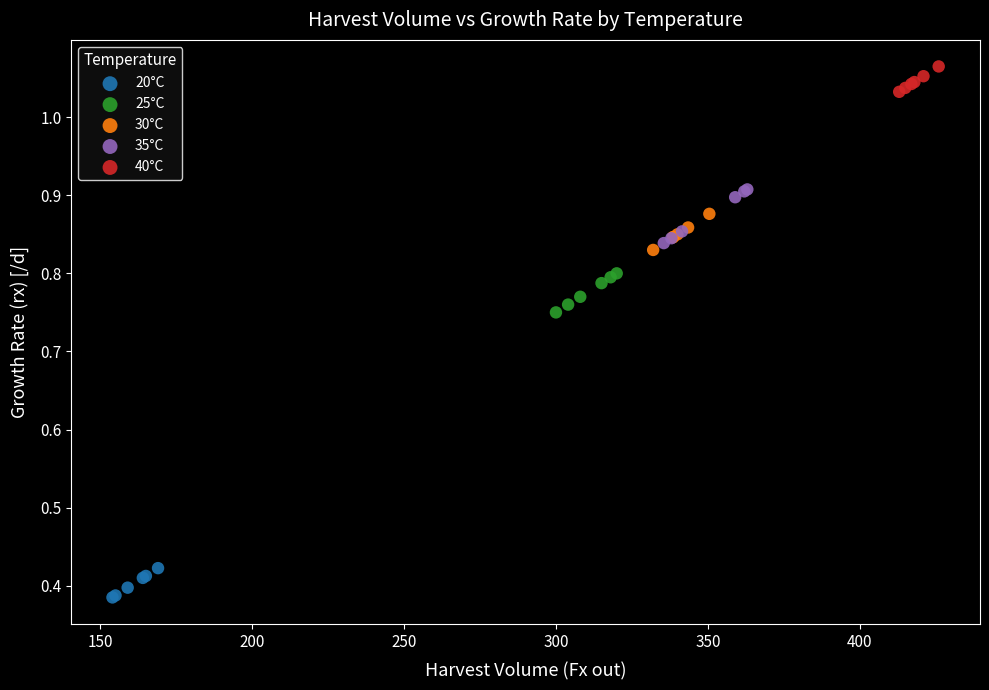

Which series reaches the minimum Y coordinate?

20°C